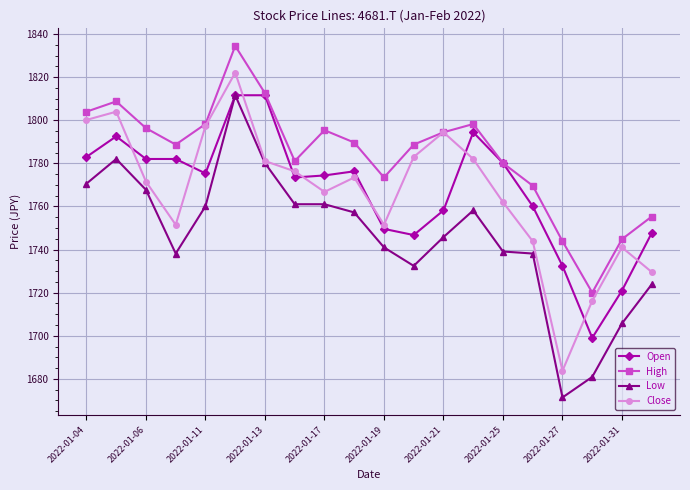

What are all the series names shown in the legend?

Open, High, Low, Close